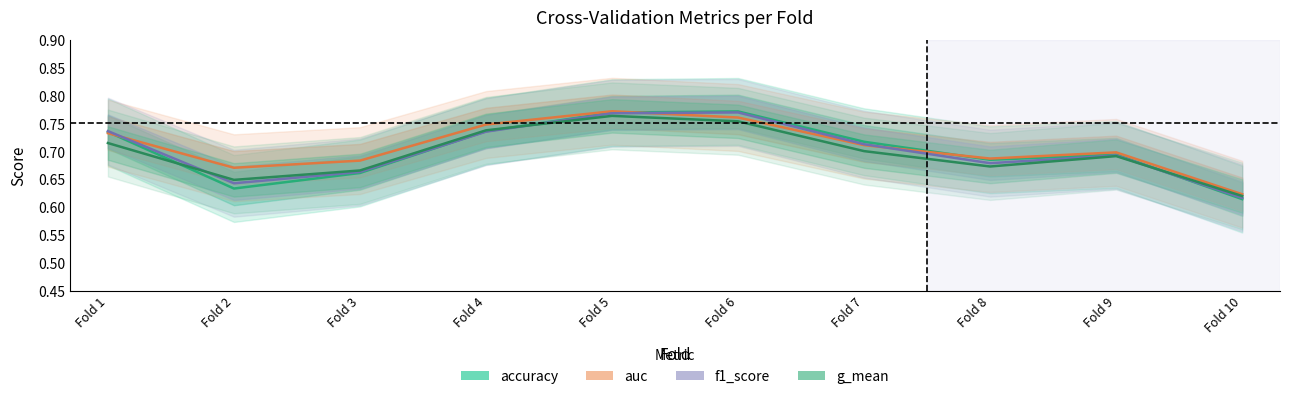

What is the sum of all f1_score values?

7.0